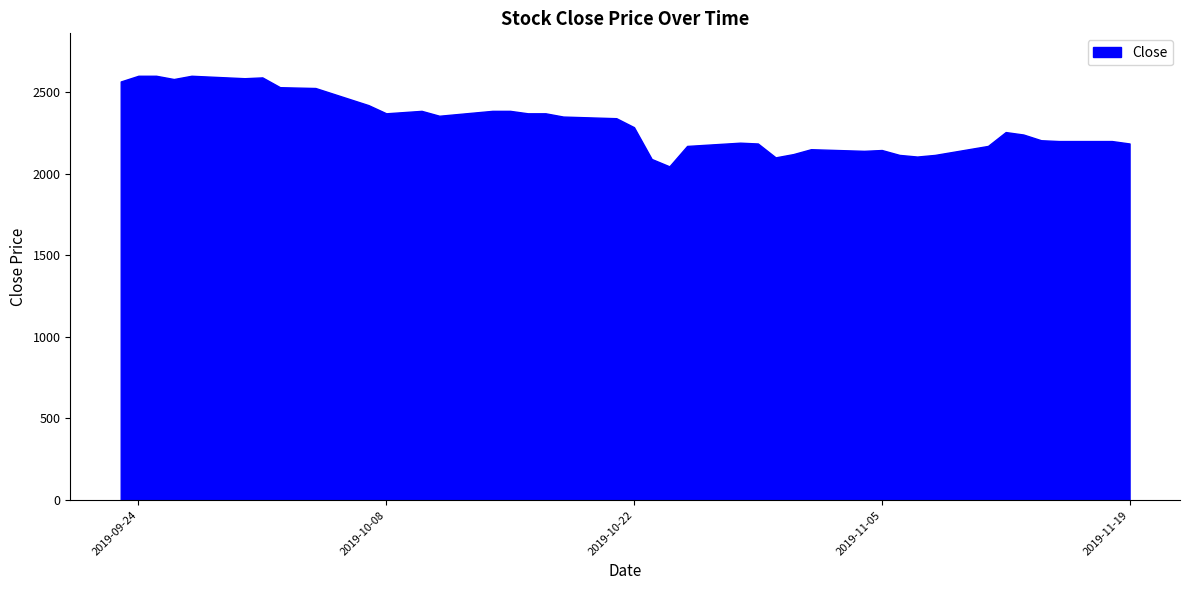

What is the greatest value displayed?

2600